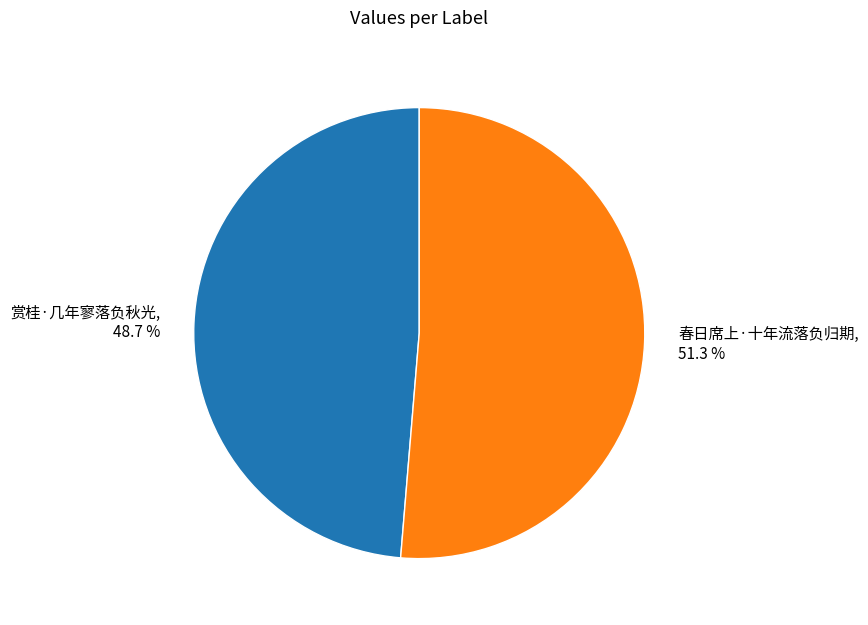

How many segments does this pie chart have?

2